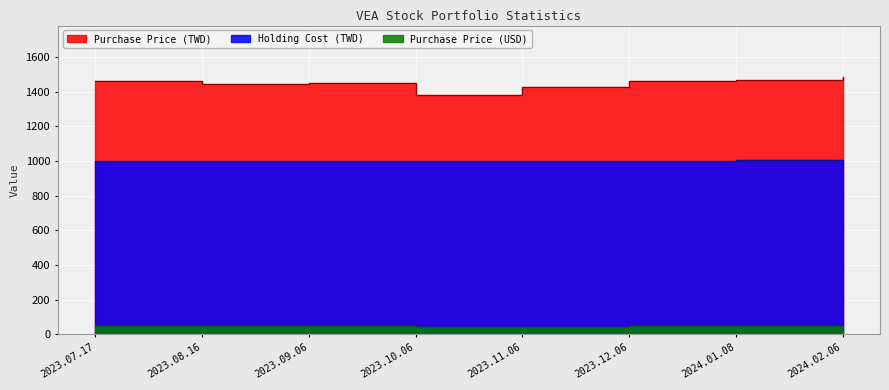

True or false: Purchase Price (USD) and Holding Cost (TWD) cross at least once.

False